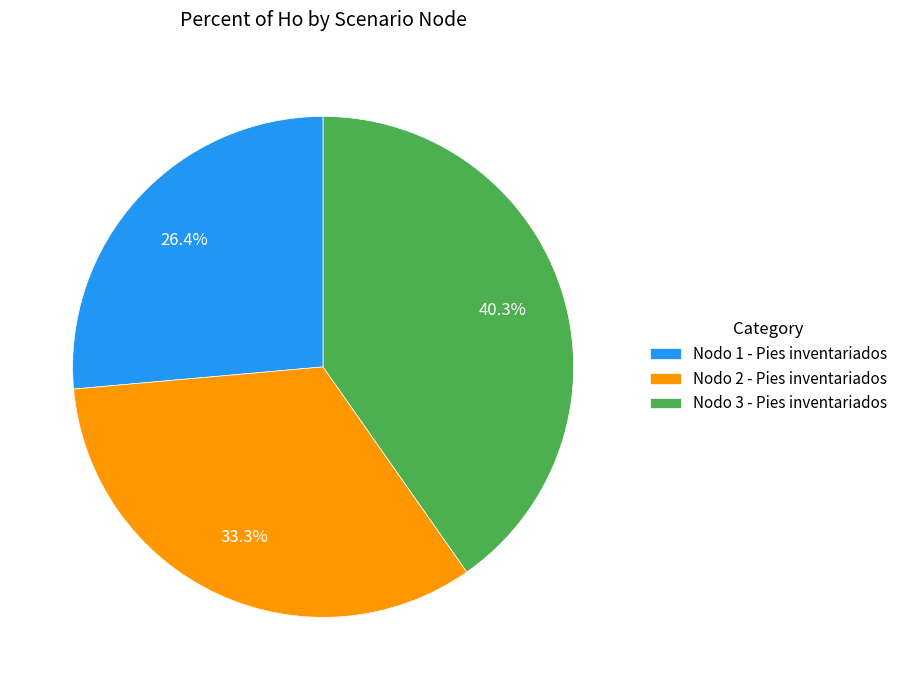

Which has a higher value, Nodo 1 - Pies inventariados or Nodo 2 - Pies inventariados?

Nodo 2 - Pies inventariados